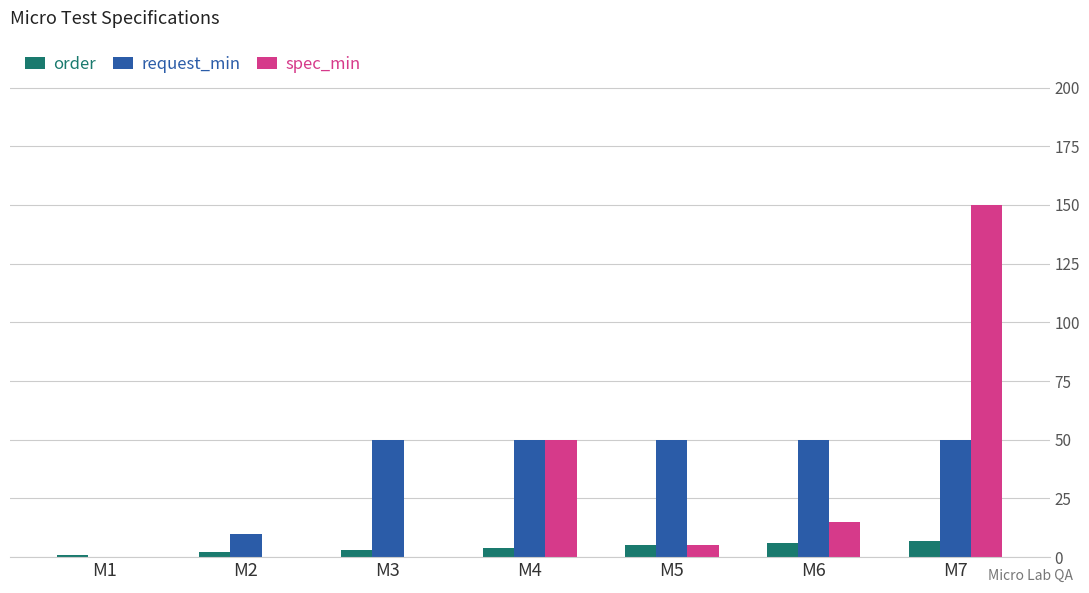

Which series changed the most between M3 and M4?

spec_min